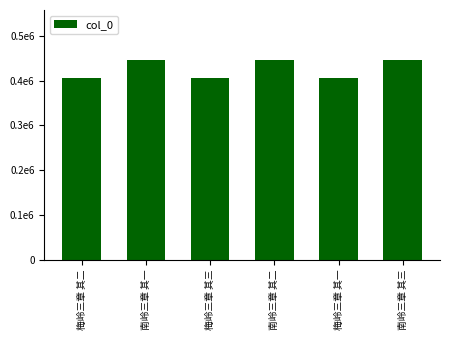

List the labels in order of value, smallest first.

梅岭三章 其一, 梅岭三章 其二, 梅岭三章 其三, 南岭三章 其一, 南岭三章 其二, 南岭三章 其三